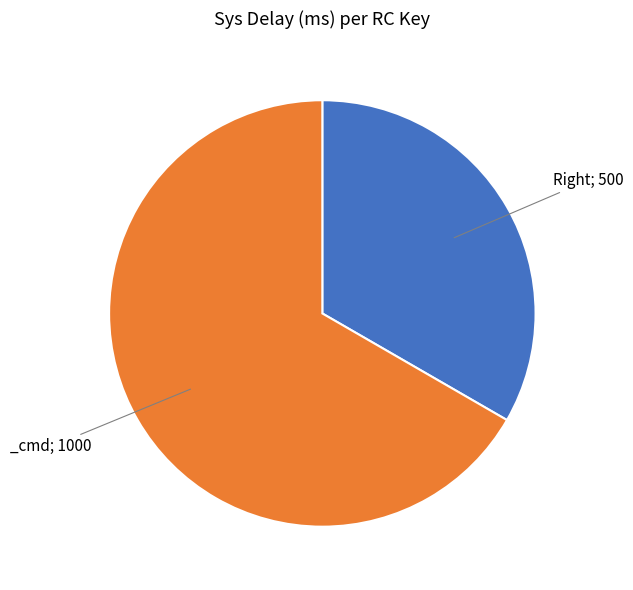

Does any single category account for the majority?

Yes